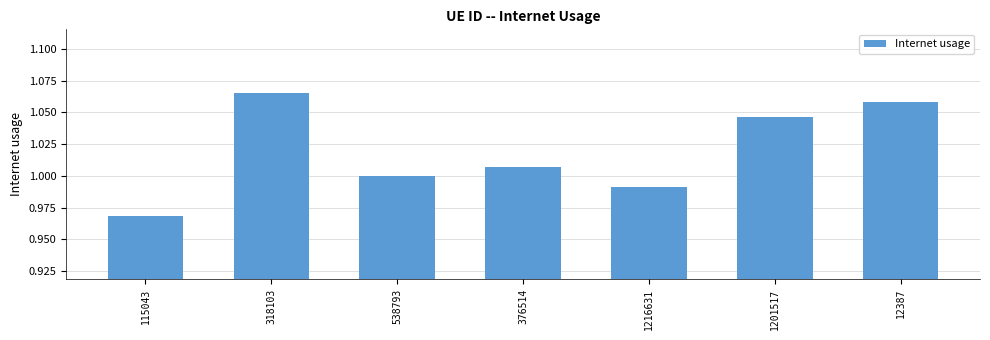

Are the bars grouped side by side (vs. stacked)?

No